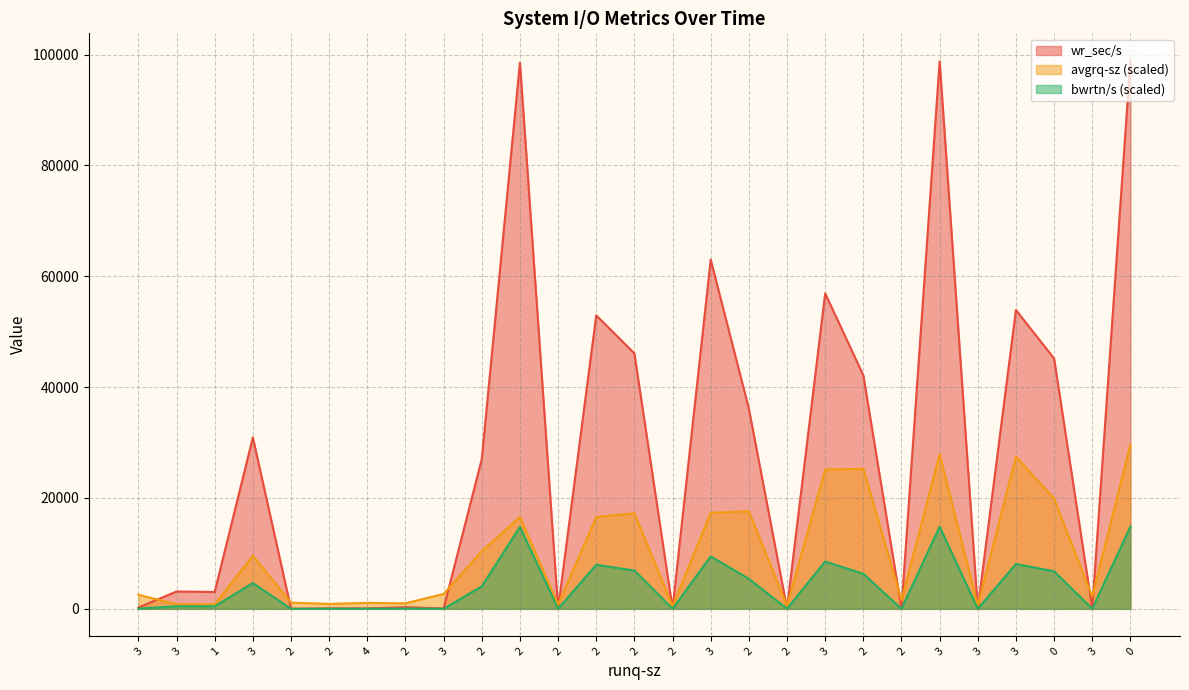

True or false: bwrtn/s and avgrq-sz intersect in this chart.

False